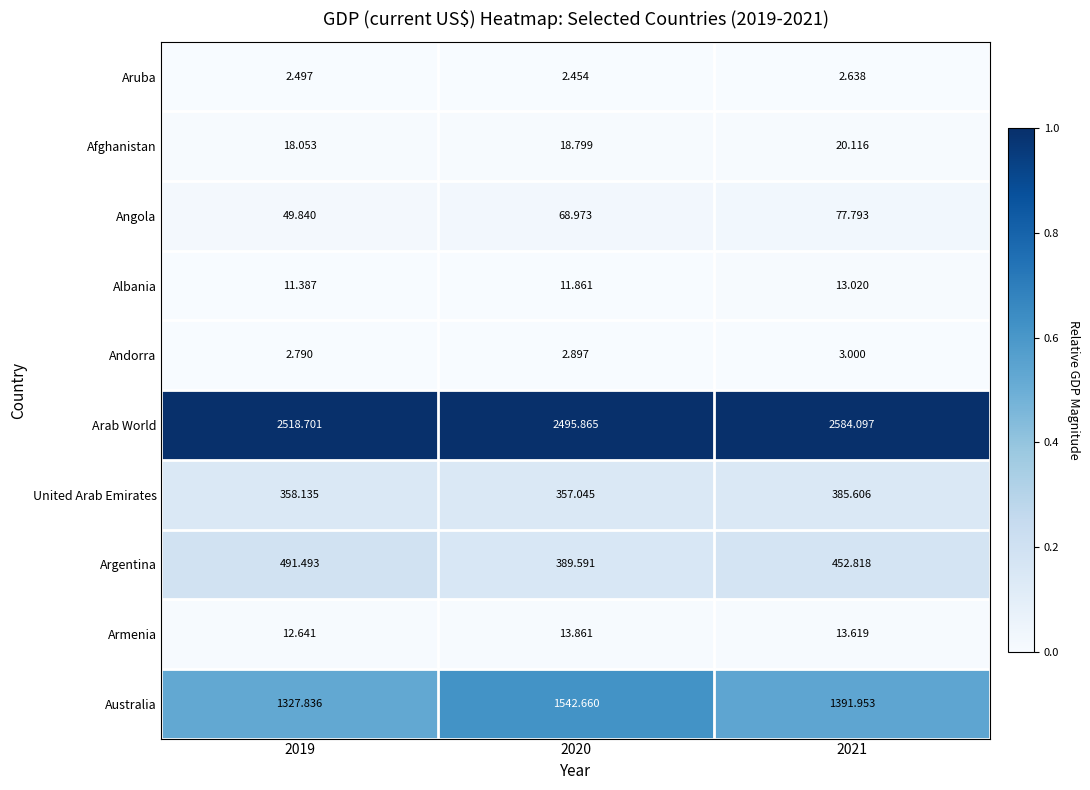

At which category is the sum across all series the highest?

2021